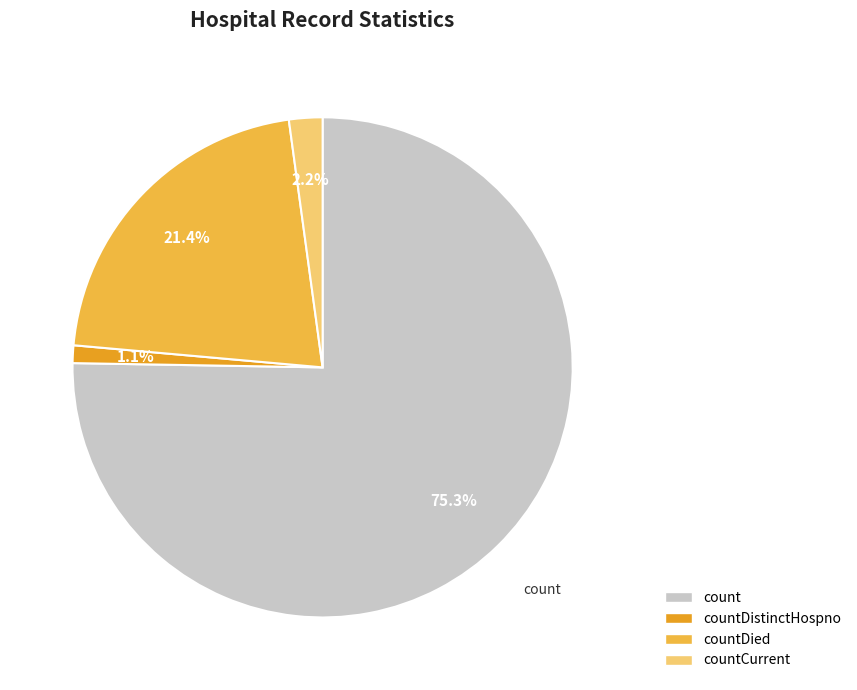

How many segments does this pie chart have?

4